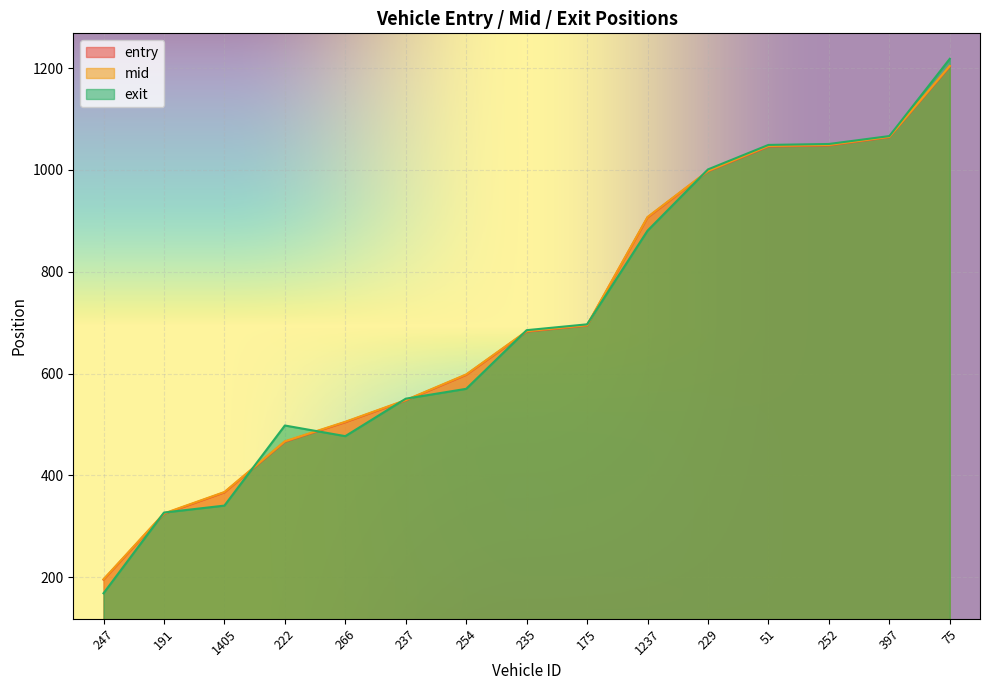

What is the value of the entry point at the 14th from the left?

1064.3